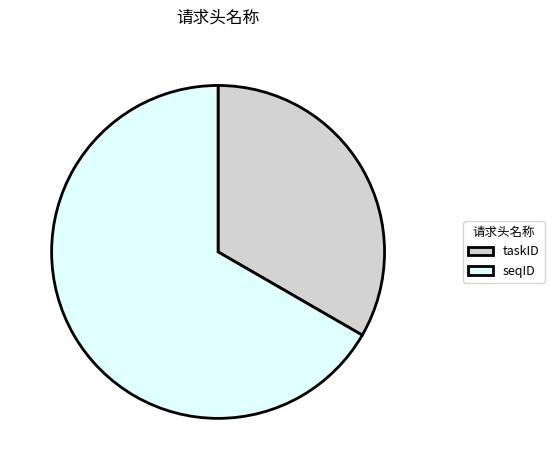

Which slice represents more than half of the pie?

seqID